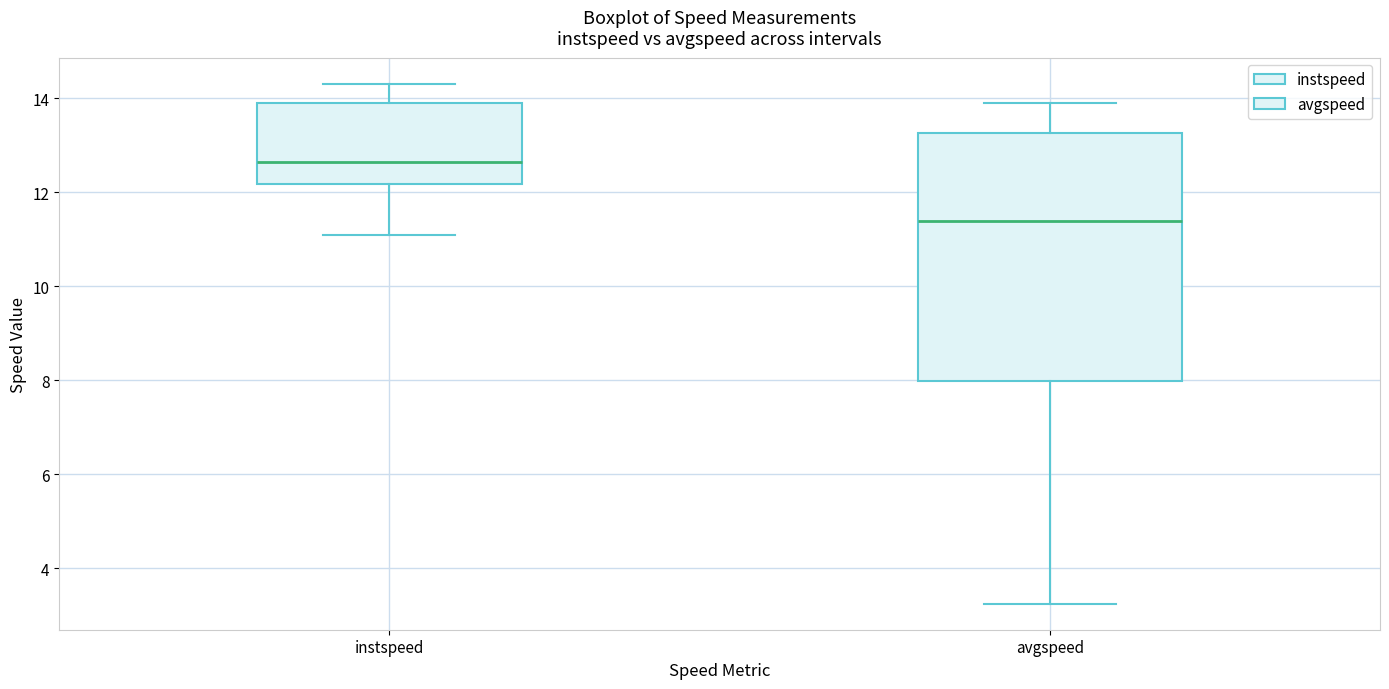

Reading left to right, transcribe this box plot: for each box, give where its median line is, the range the box spans, and where its two whiskers end, as read against the y-axis. The values are not printed on the chart, so give them approximately, as read against the axis.

instspeed: median 12.6, box 12.2 to 13.8, whiskers 11.0 to 14.4
avgspeed: median 11.4, box 8.0 to 13.2, whiskers 3.2 to 13.8